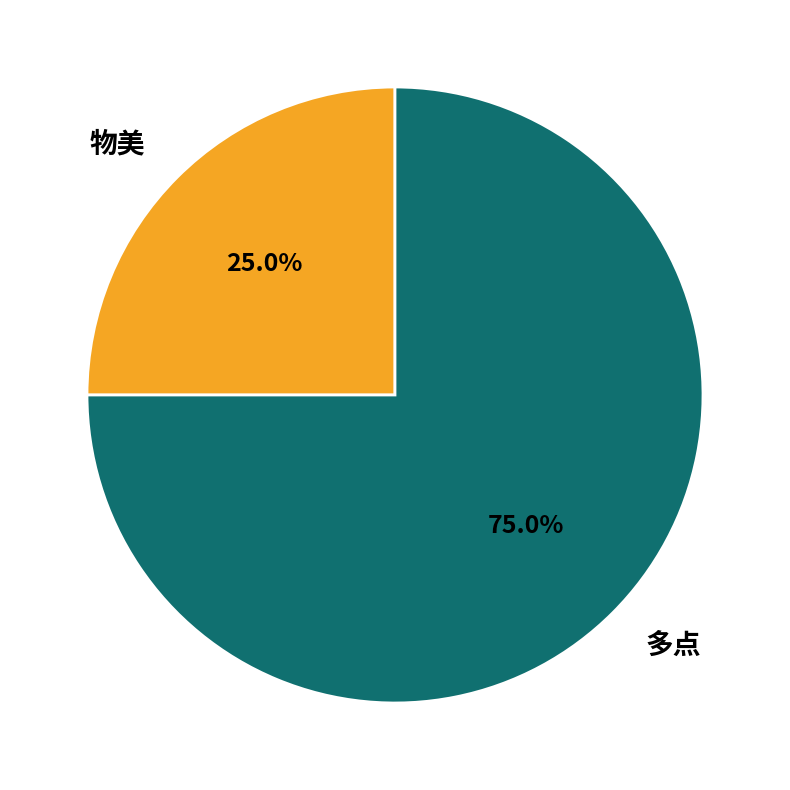

Which has a higher value, 物美 or 多点?

多点